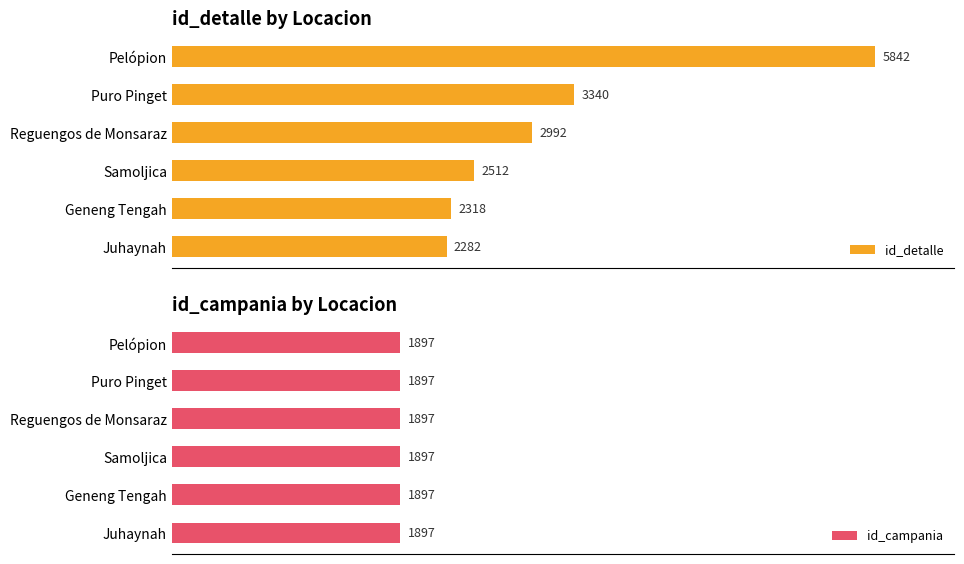

At which category is the sum across all series the highest?

5000